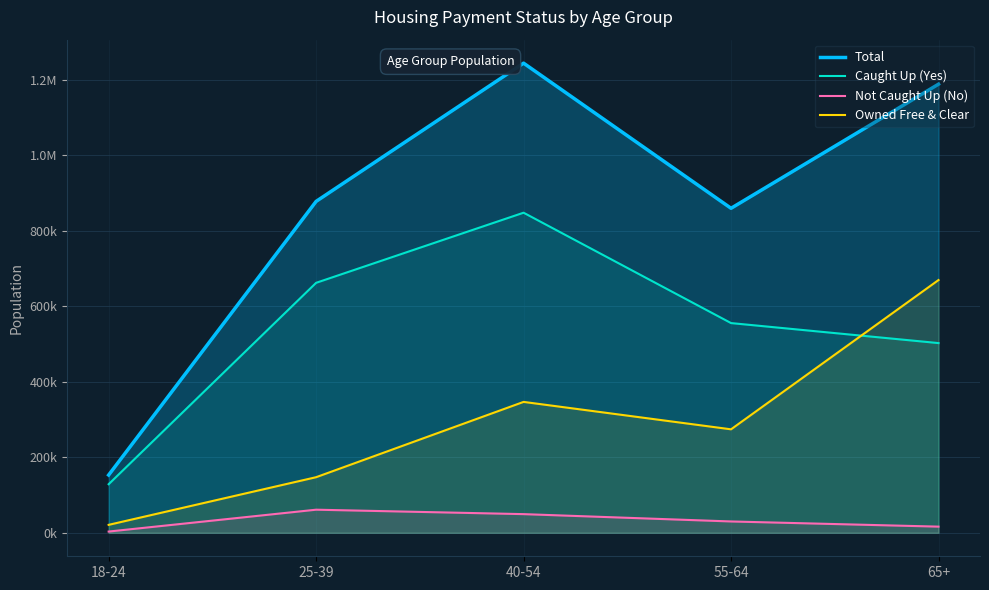

Rank the series by their average value, from highest to lowest.

Total, Caught Up (Yes), Owned Free & Clear, Not Caught Up (No)